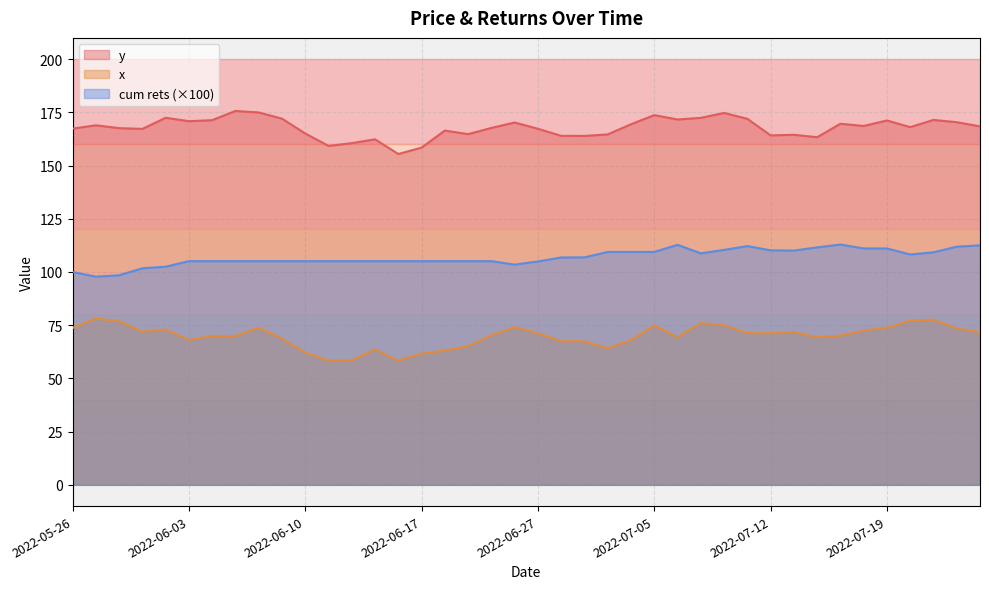

Is the value of cum rets at 2022-07-18 greater than the value of y at 2022-06-01?

No